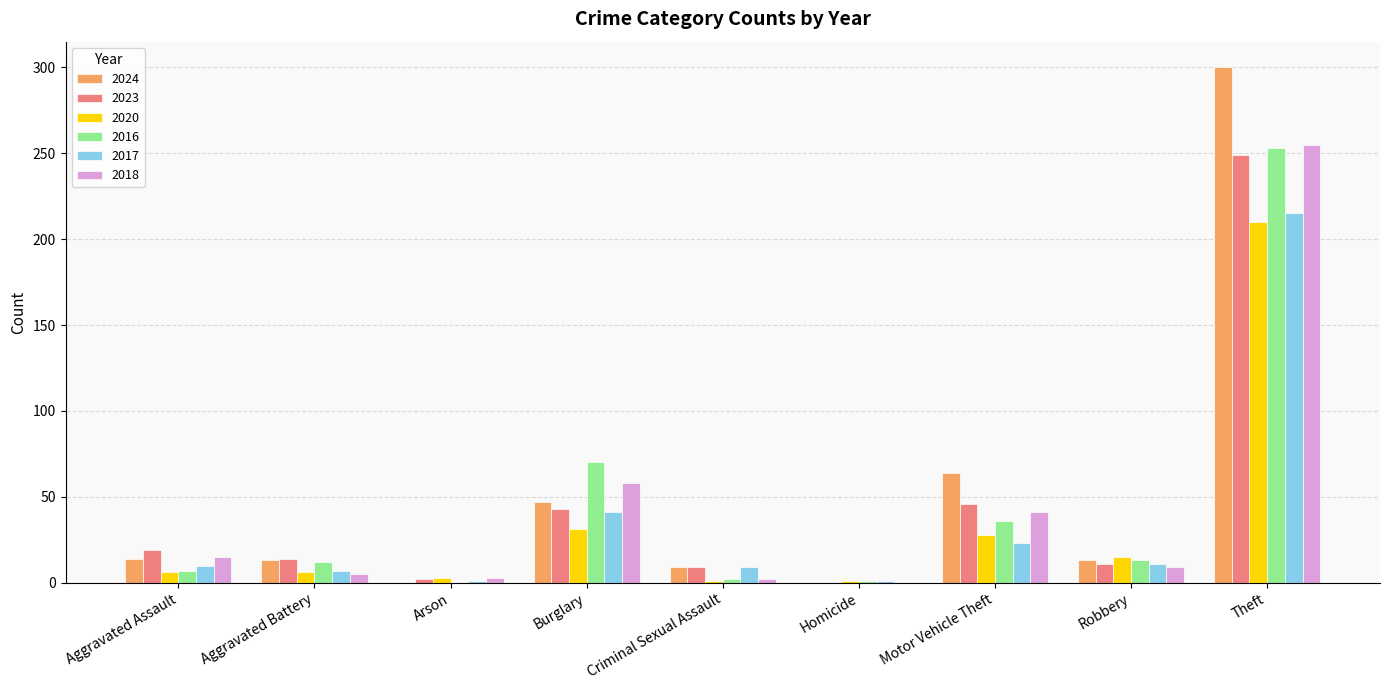

Is the value of 2018 at Motor Vehicle Theft greater than the value of 2016 at Aggravated Assault?

Yes